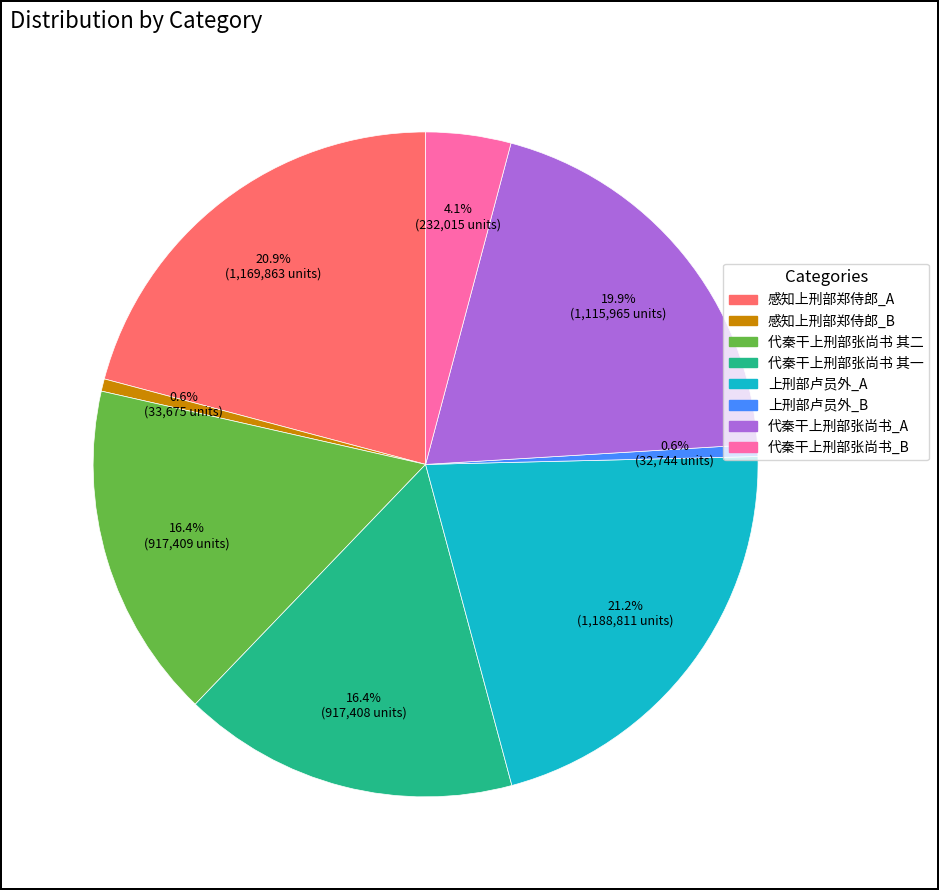

Is there any slice that represents more than half of the pie?

No